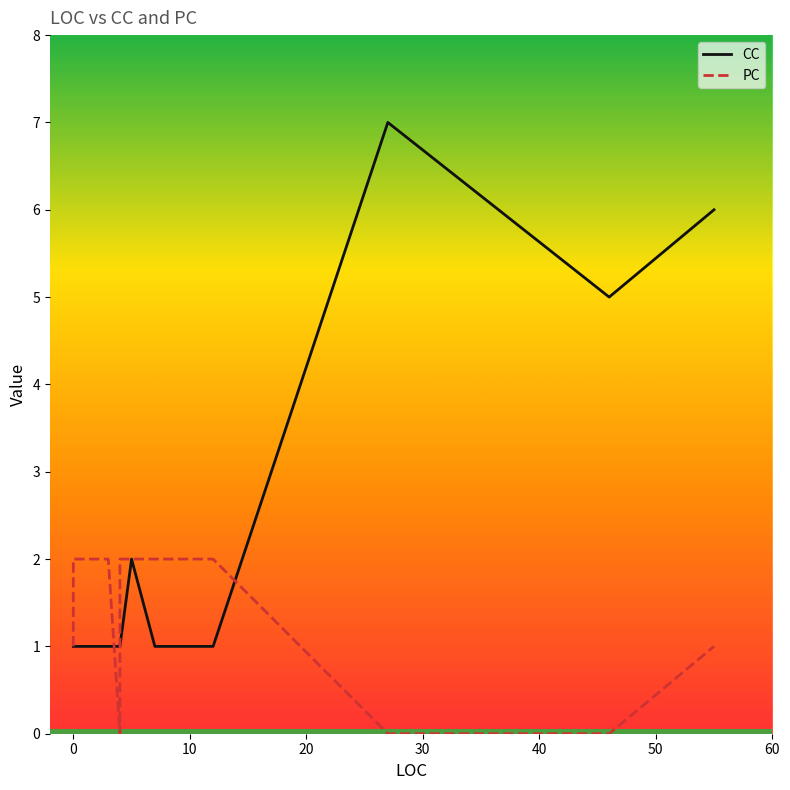

How many lines are shown in the chart?

2